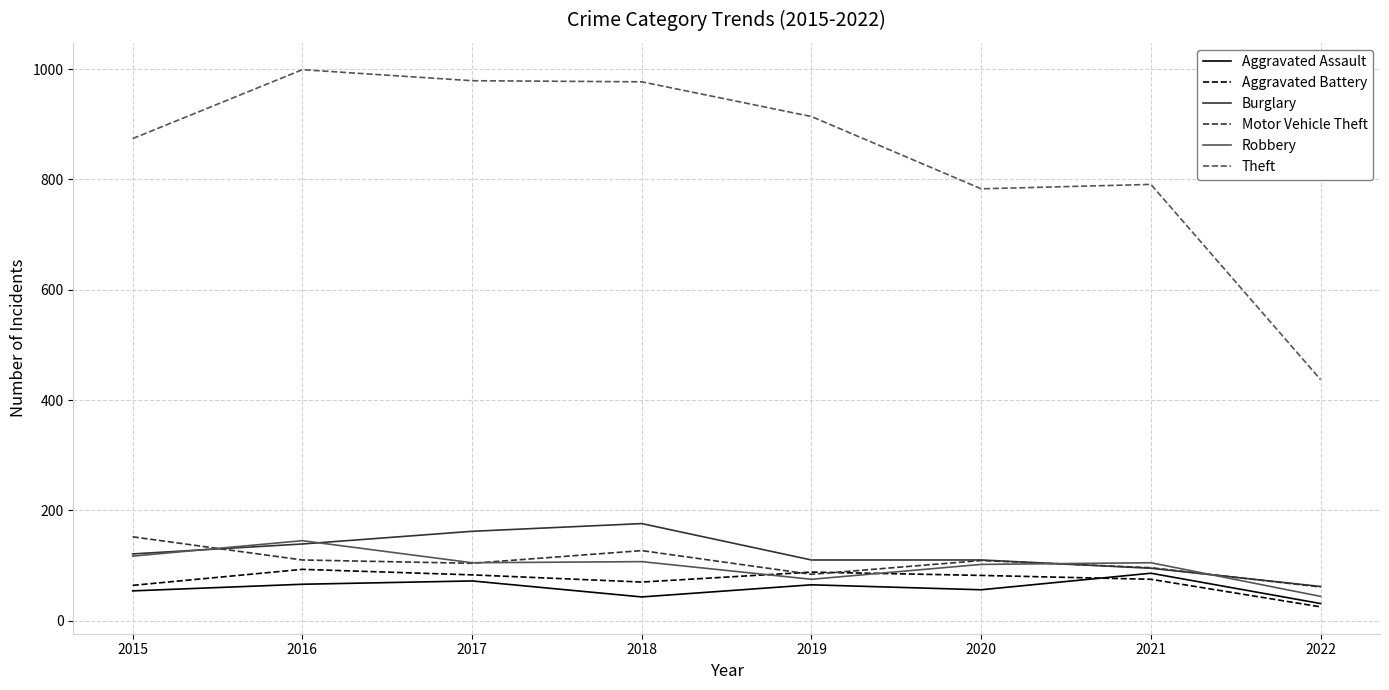

What is the lowest value of the Theft series?

437